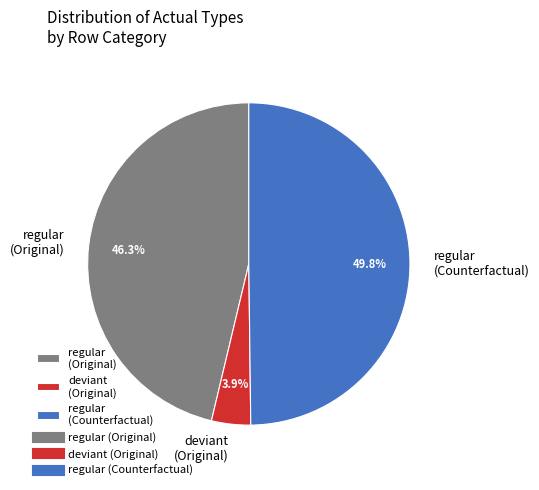

Does deviant (Original) represent more than half of the total?

No